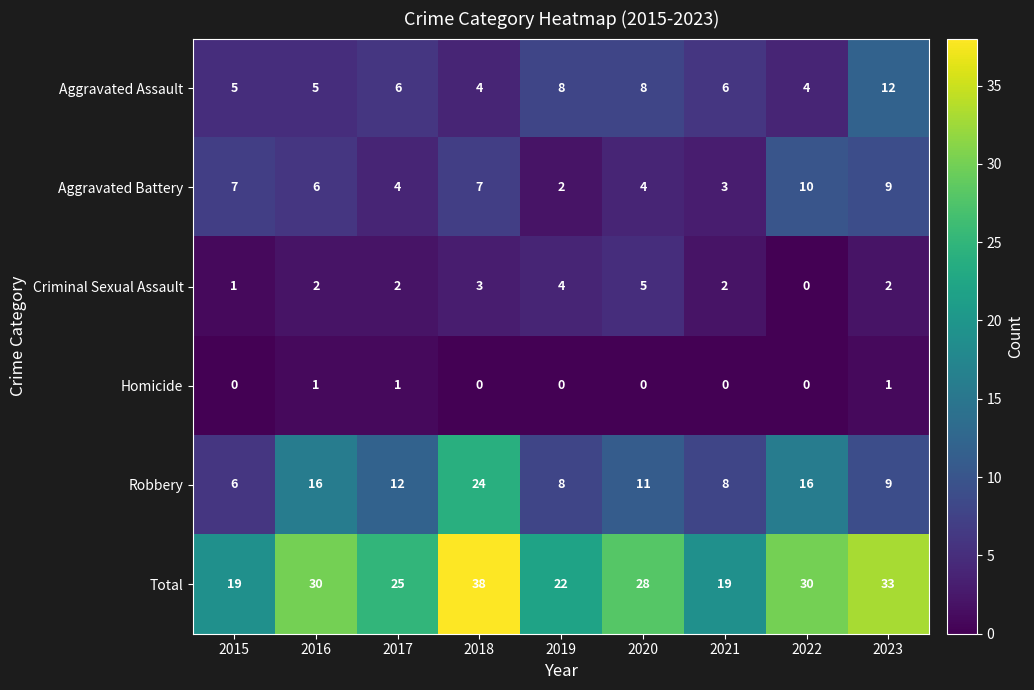

What is the sum of the Robbery values at 2015 and 2020?

17